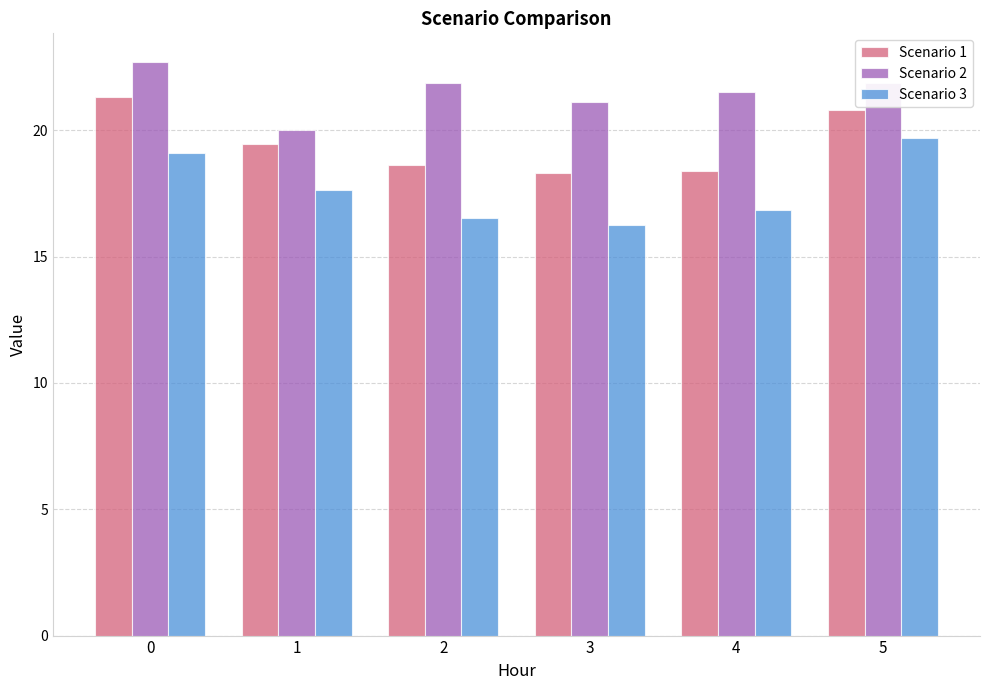

How many bars are there in total?

18